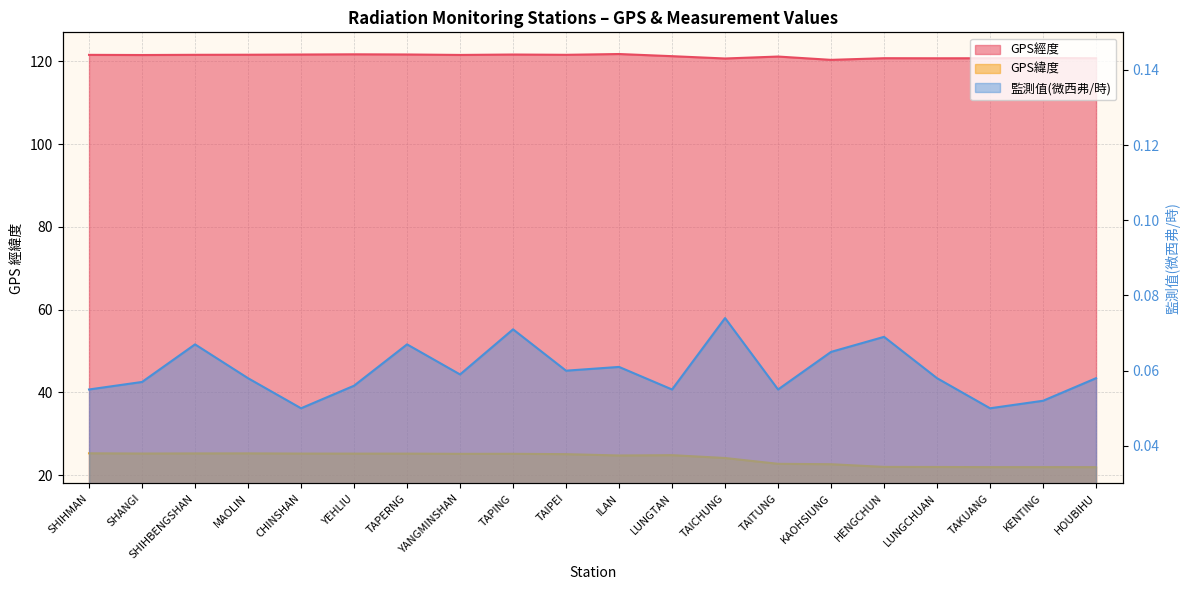

What position from the left is TAKUANG?

18